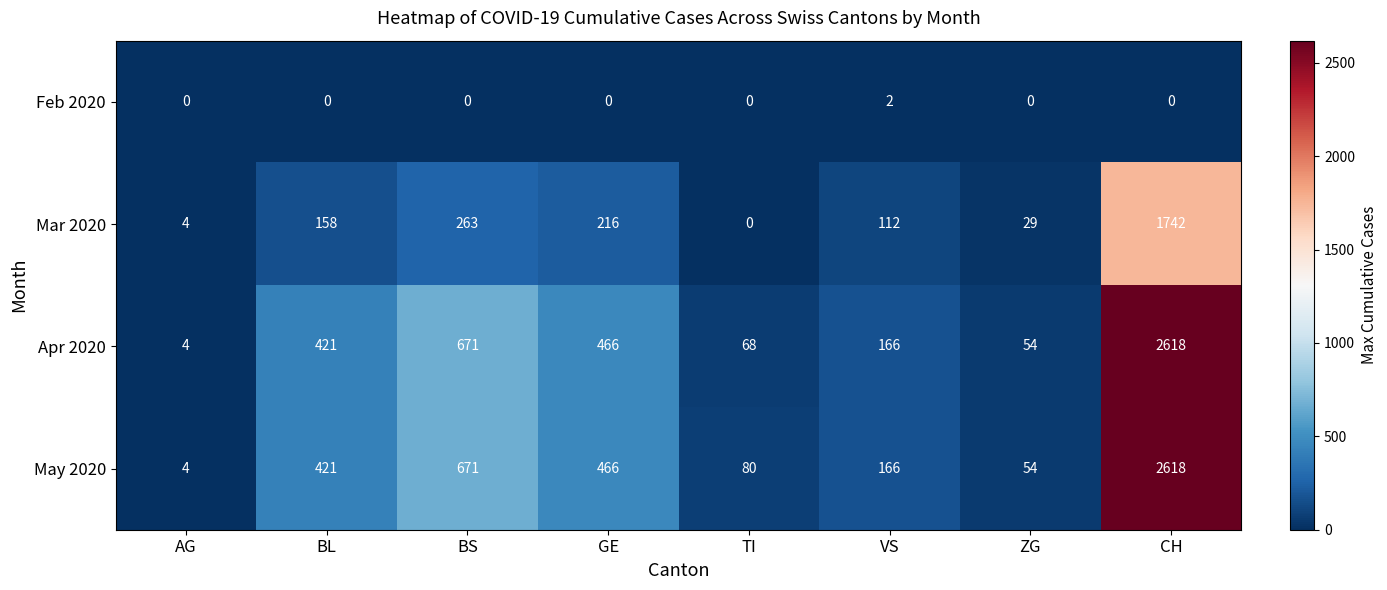

Read the Apr 2020 value at CH.

2618